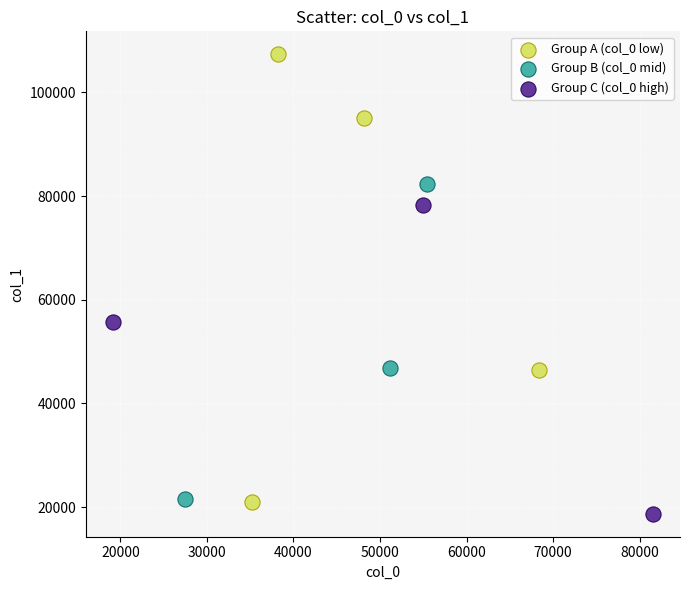

Which series contains the highest Y value?

Group A (col_0 low)